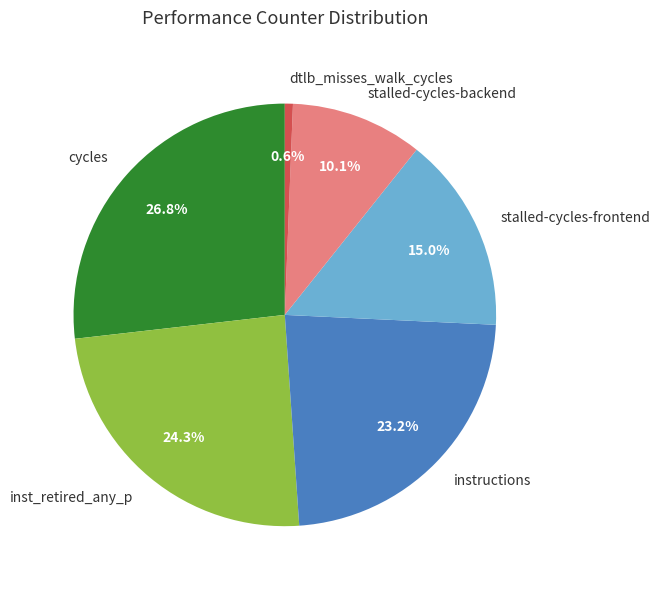

Which has a higher value, stalled-cycles-frontend or instructions?

instructions